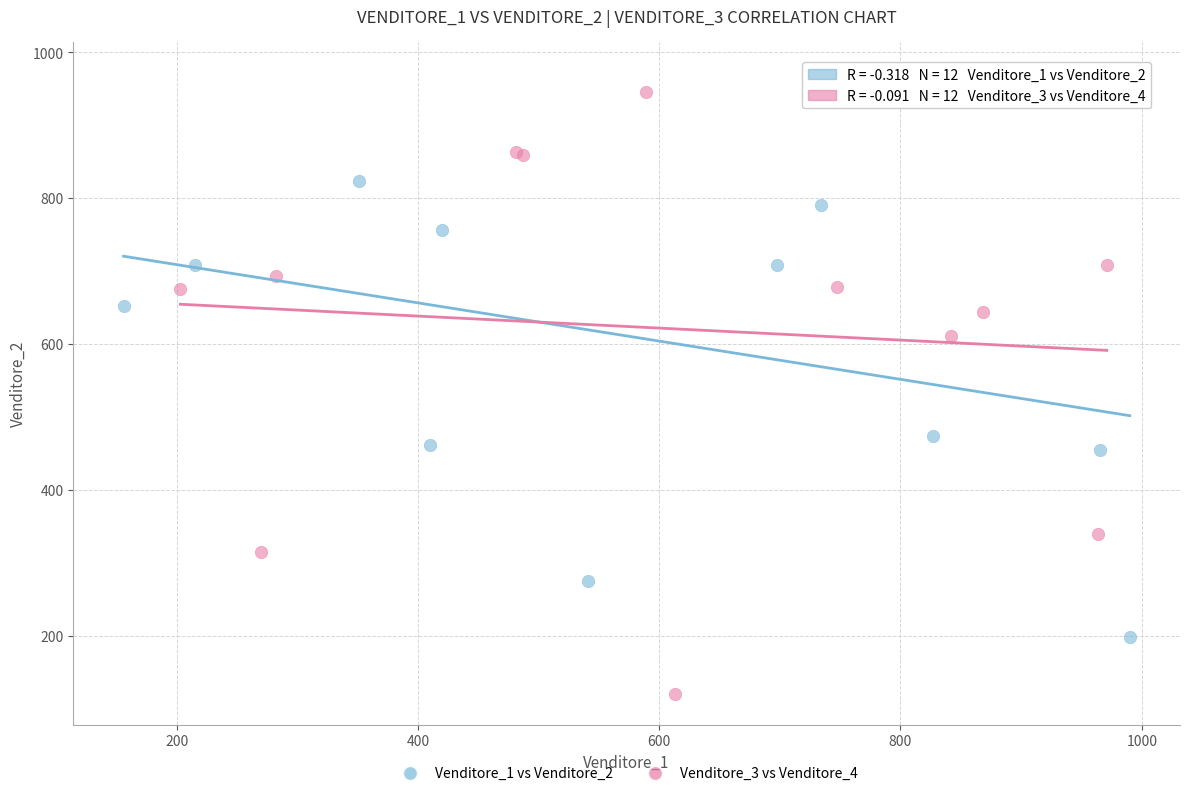

Which series contains the lowest Y value?

Venditore_3 vs Venditore_4